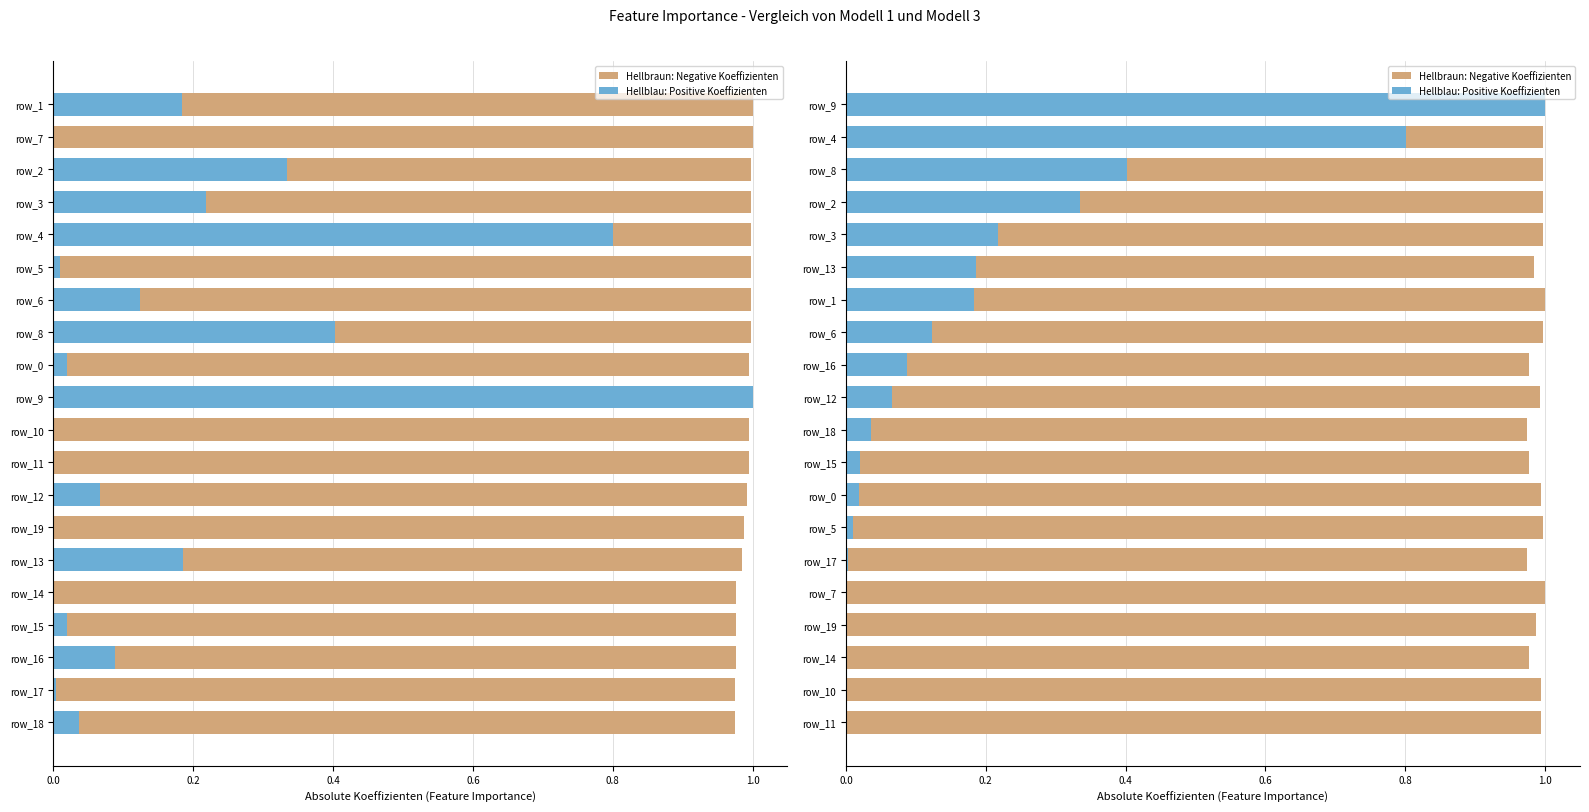

Which category has the lowest value in the Hellblau: Positive Koeffizienten series?

19